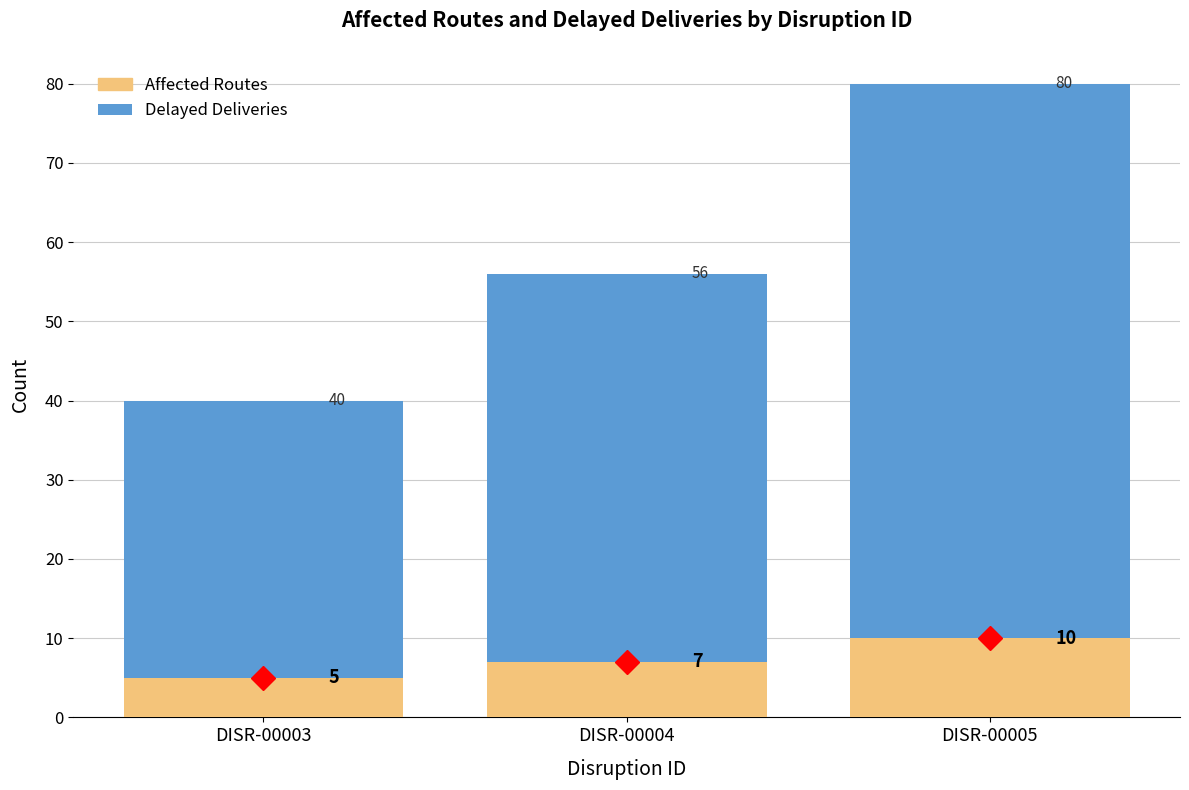

Read the Affected Routes value at DISR-00005.

10